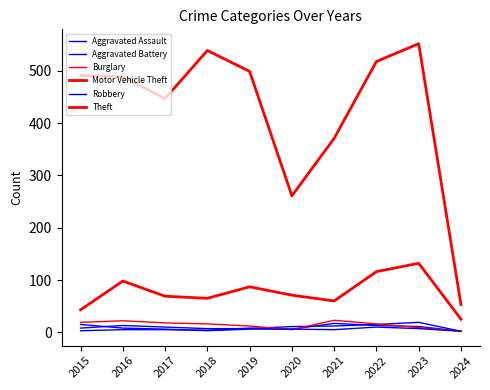

In Burglary, how many points are lower than both neighbors (excluding endpoints)?

1